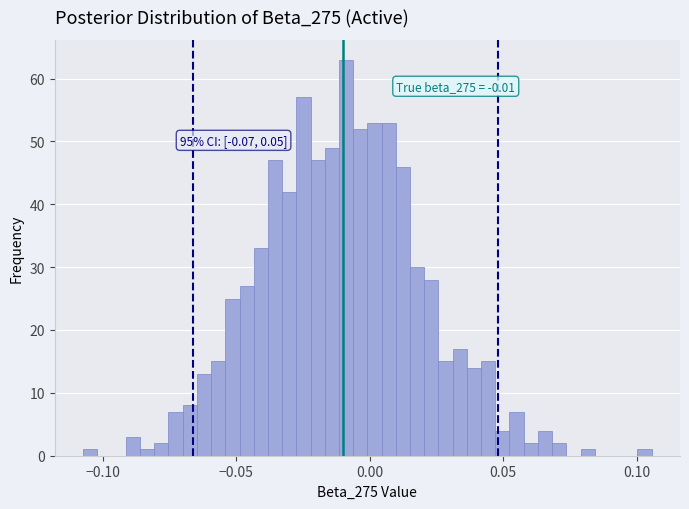

Around what value on the x-axis is the tallest bar? Give the approximate position of its centre, as read against the axis.

-0.010